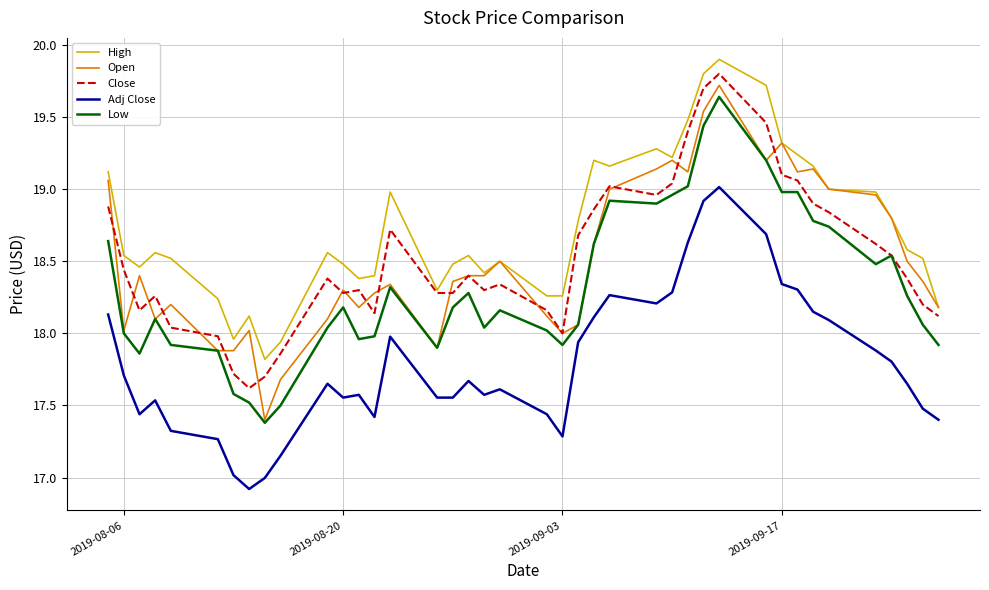

What is the greatest value displayed?

19.9